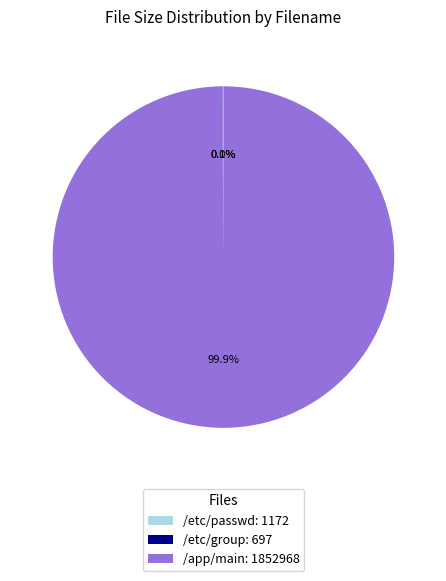

Does /app/main: 1852968 account for over 50% of the chart?

Yes